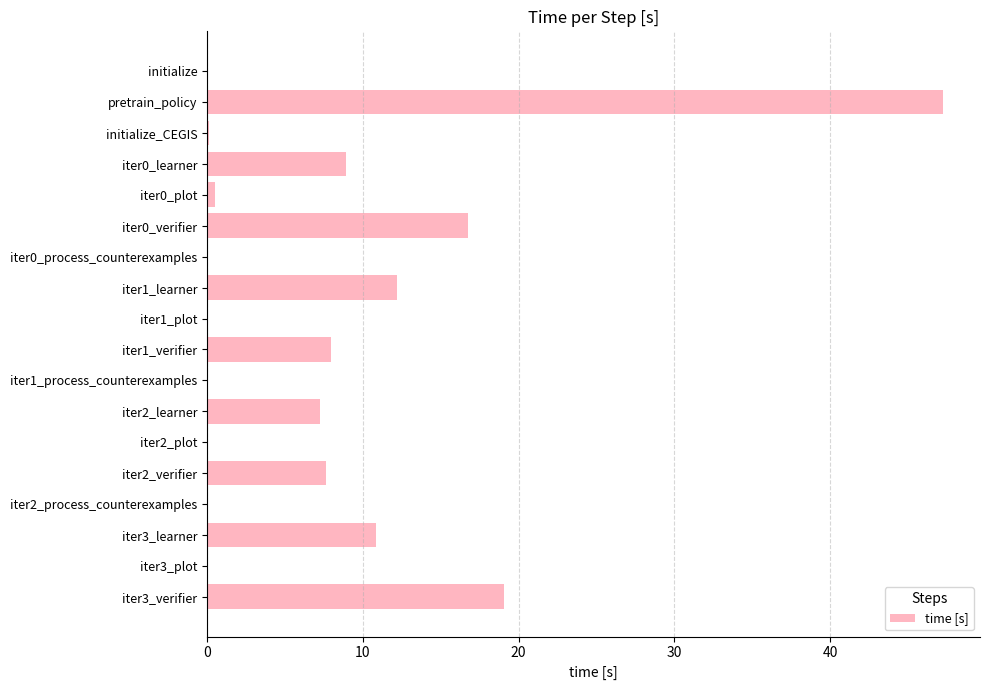

The chart shows a value of 4.9 at iter1_learner. True or false?

False